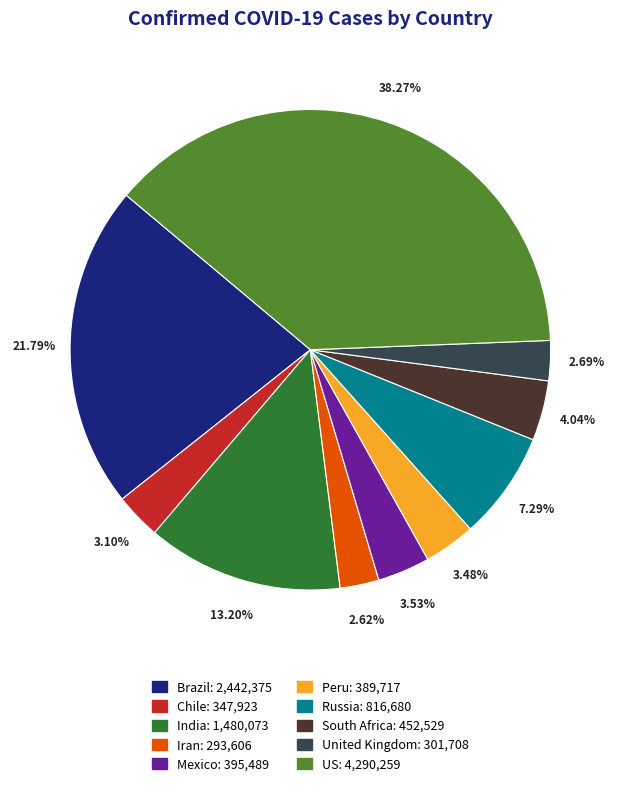

Is there a majority slice in this chart?

No